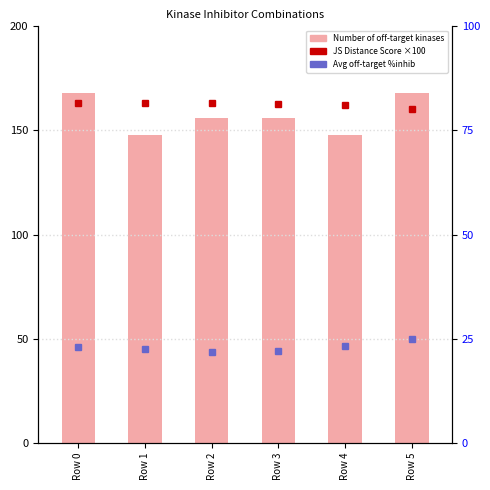

Is it true that Number of off-target kinases equals 156.0 at Row 3?

True